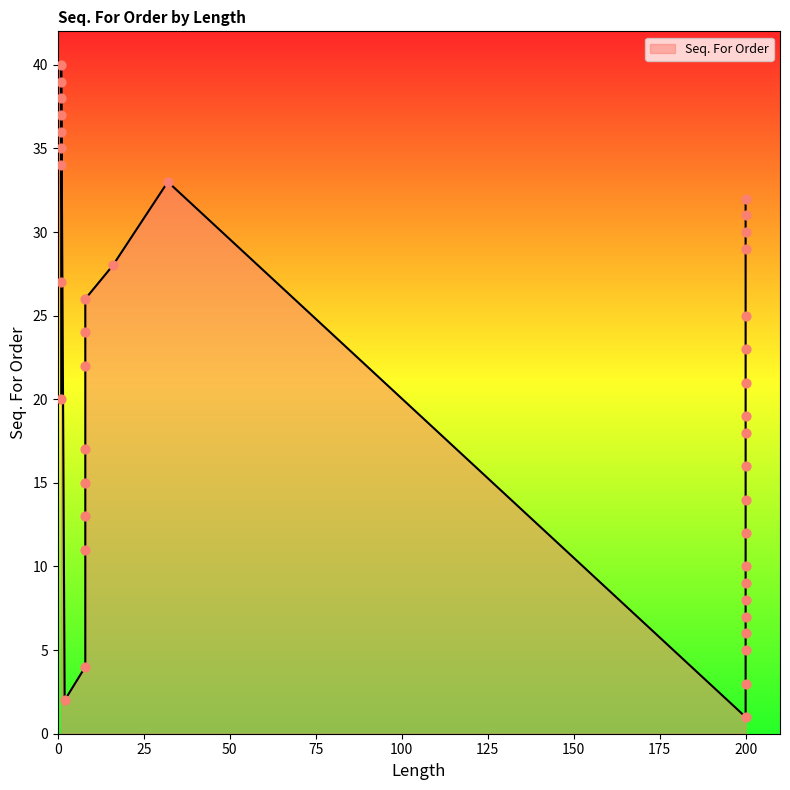

What is the change in value from 200 to 200?

+9